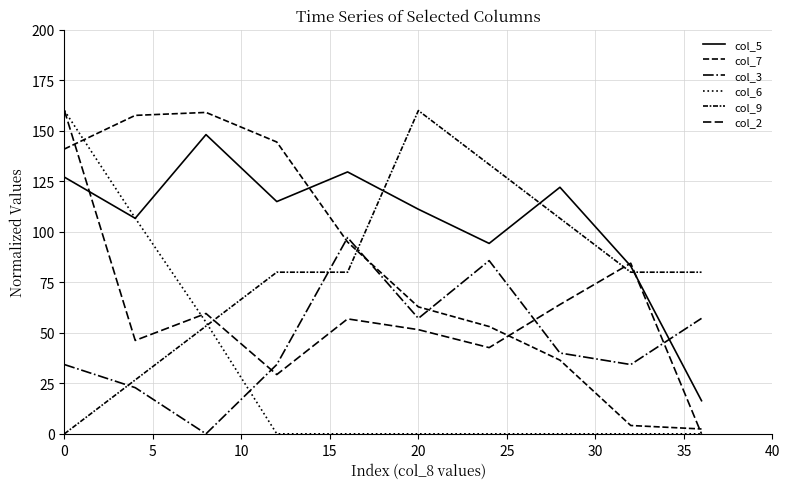

How many lines are shown in the chart?

6